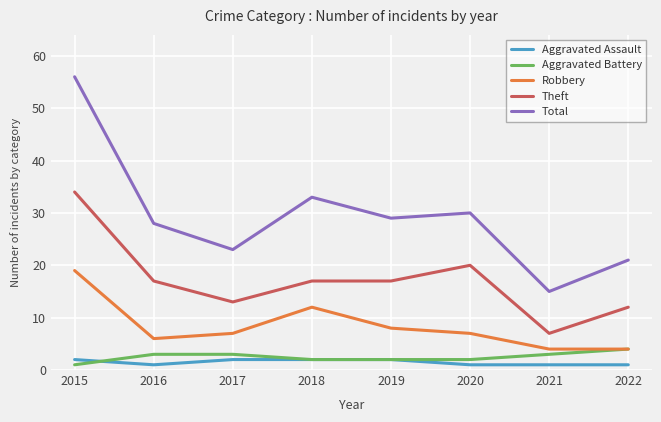

What is the sum of the Aggravated Battery values at 2021 and 2016?

6